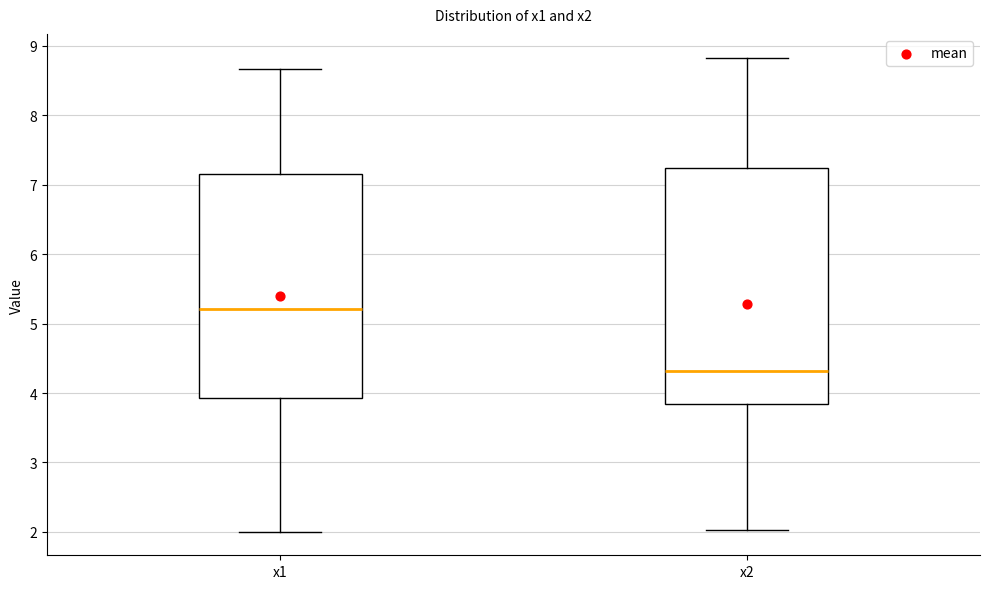

Which box's median line is the highest?

x1